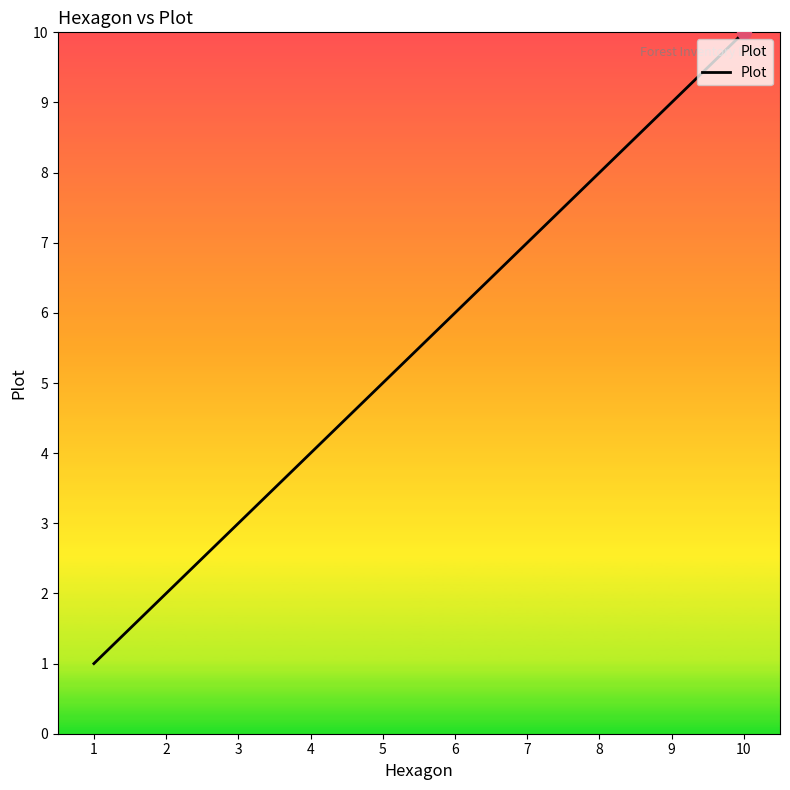

What is the smallest value displayed?

1